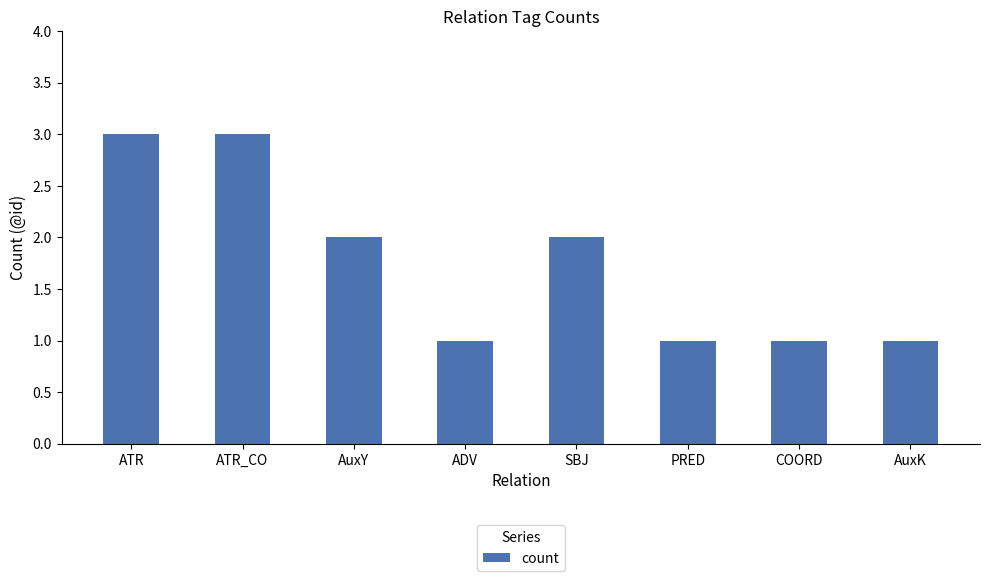

Where does the data first go above 2?

ATR